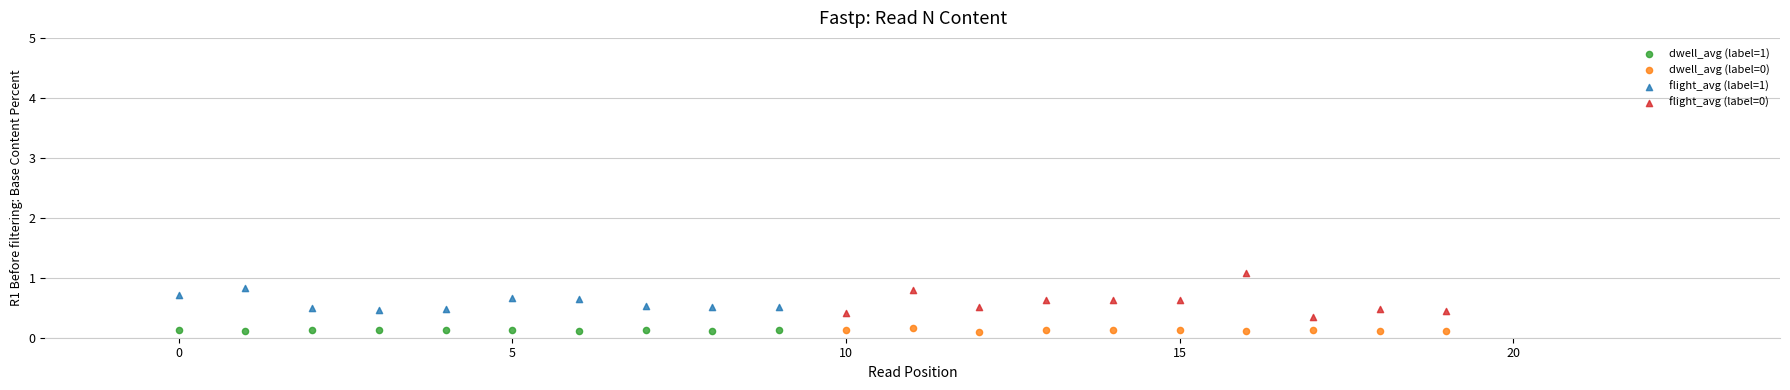

Which series contains the highest Y value?

flight_avg (label=0)